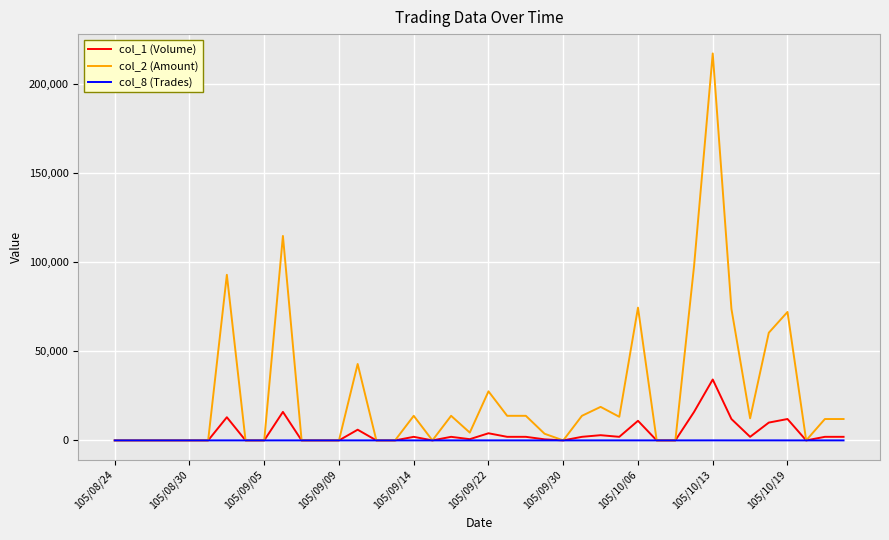

Which series has the largest range (max minus min)?

col_2 (Amount)